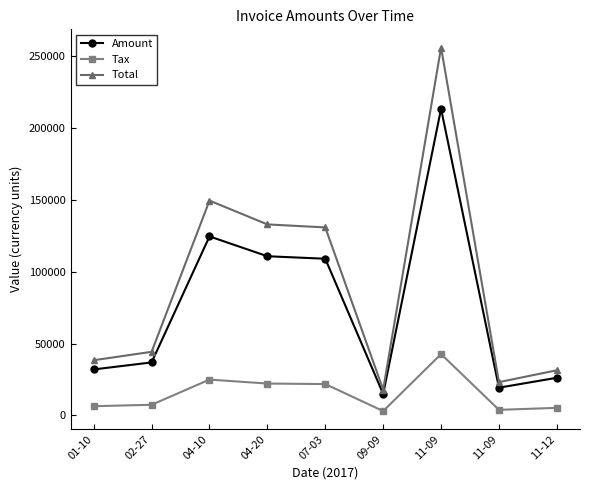

What are all the series names shown in the legend?

Amount, Tax, Total